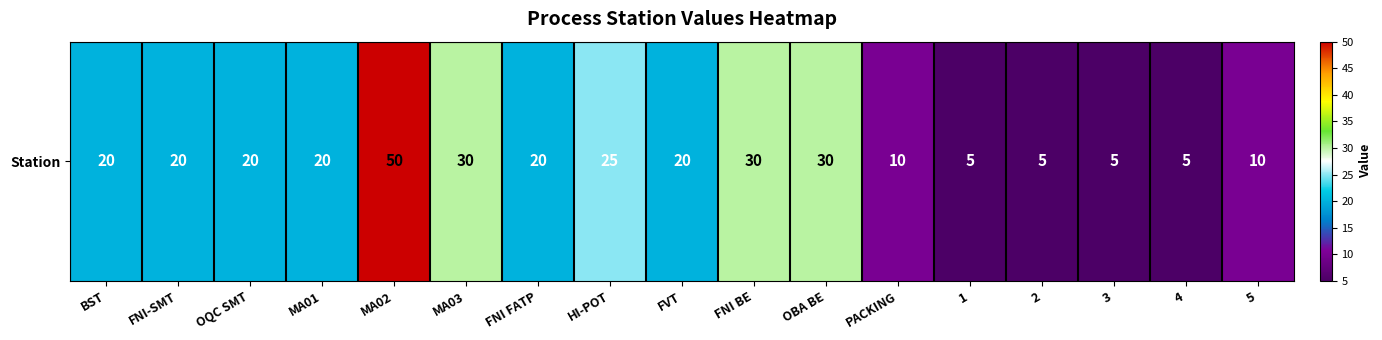

Rank the categories by value from highest to lowest.

MA02, MA03, FNI BE, OBA BE, HI-POT, BST, FNI-SMT, OQC SMT, MA01, FNI FATP, FVT, PACKING, 5, 1, 2, 3, 4